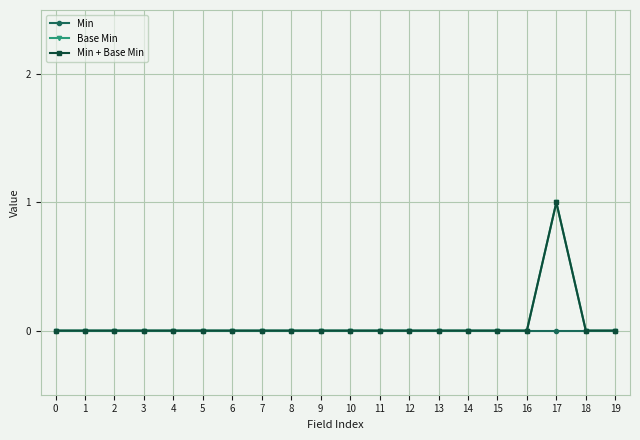

Which series has the largest total across all categories?

Base Min